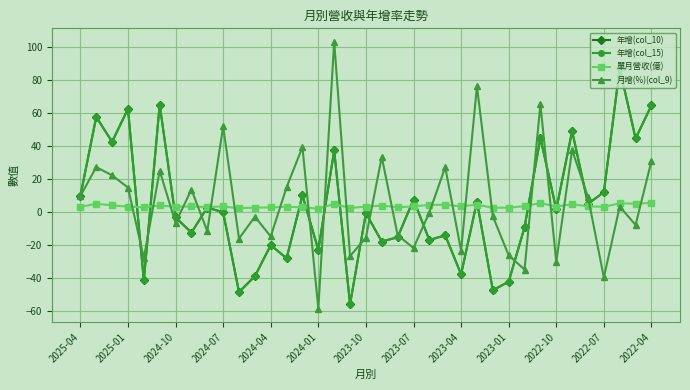

How many lines are shown in the chart?

4